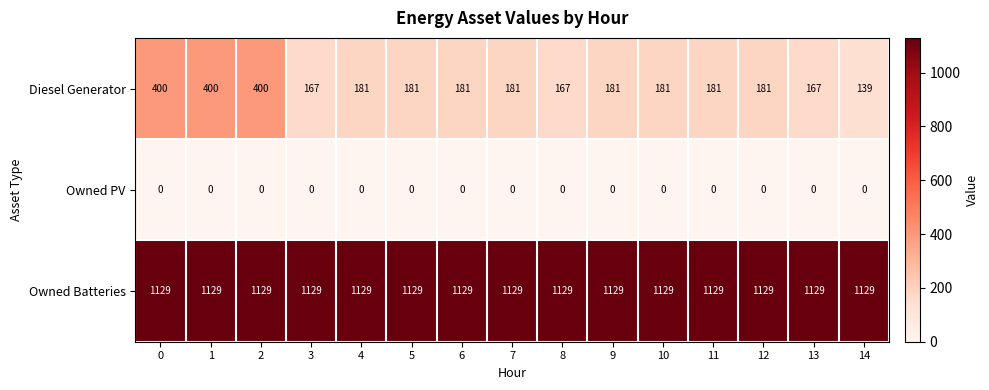

True or false: Owned PV has a value of 0 at 11.

True